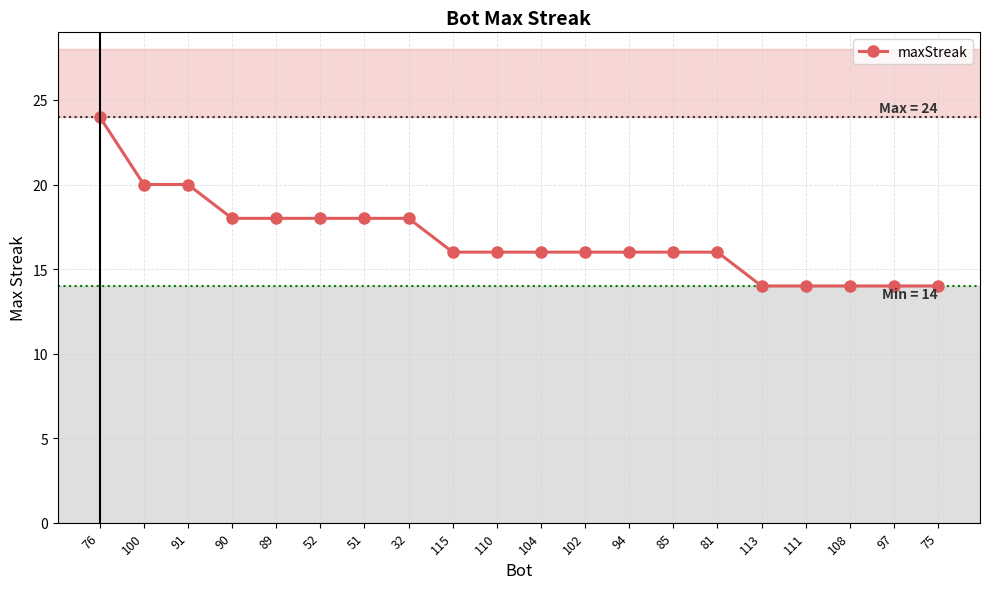

Is it true that the value at 76 is 24?

True